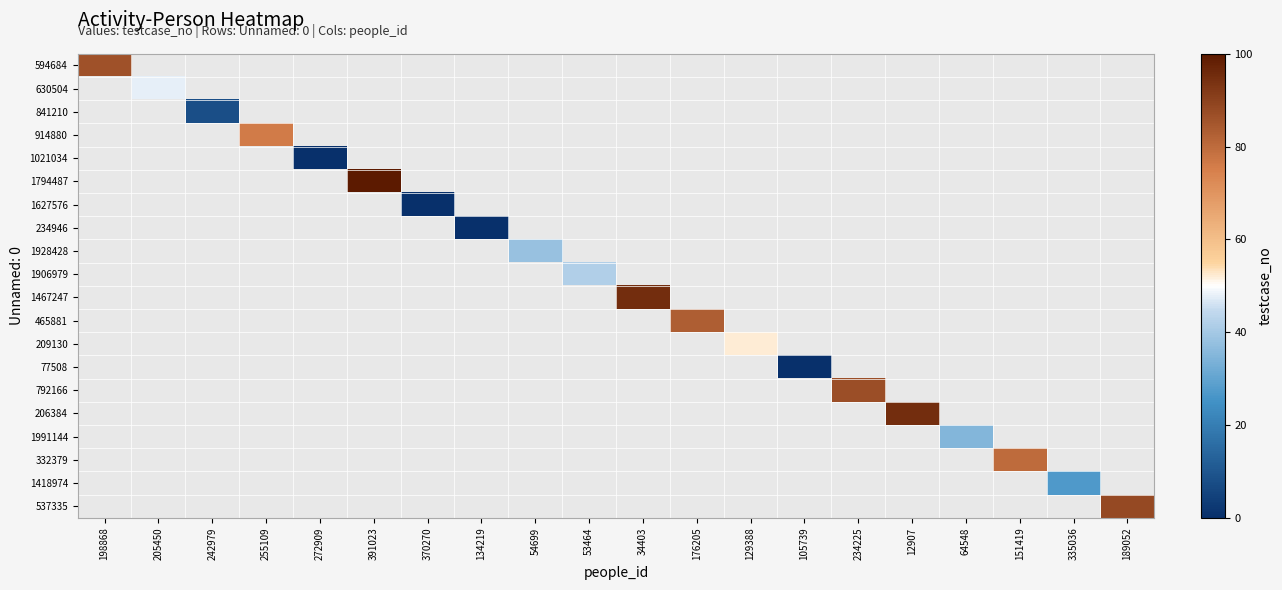

Rank the series at 64548 from highest to lowest value.

594684, 630504, 841210, 914880, 1021034, 1794487, 1627576, 234946, 1928428, 1906979, 1467247, 465881, 209130, 77508, 792166, 206384, 1991144, 332379, 1418974, 537335